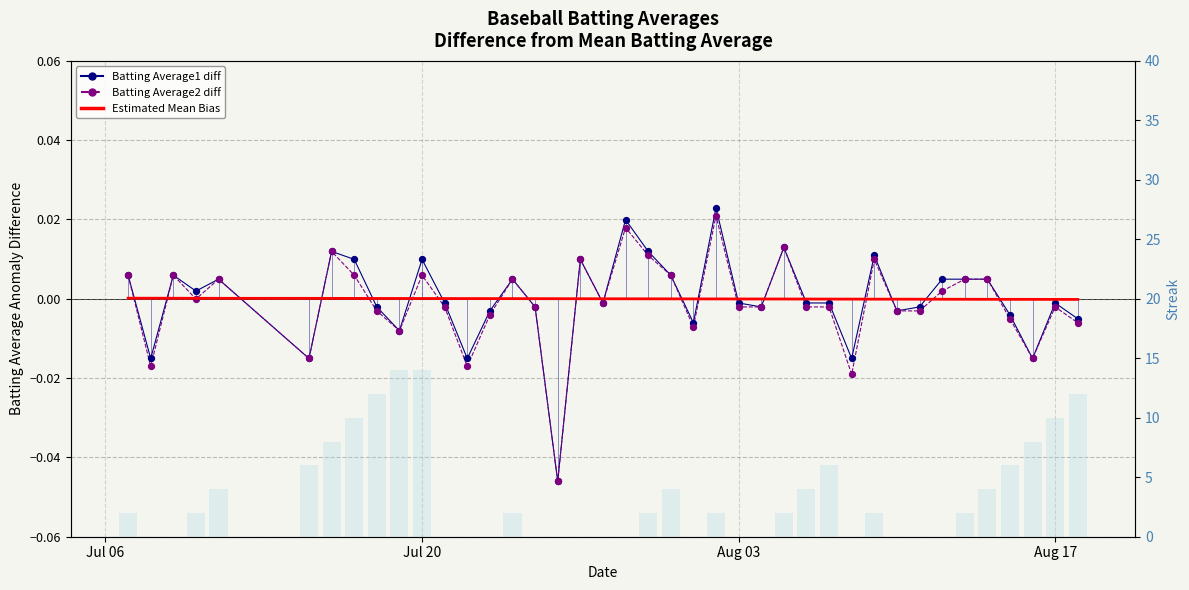

Which series contains the highest Y value?

Batting Average1 diff